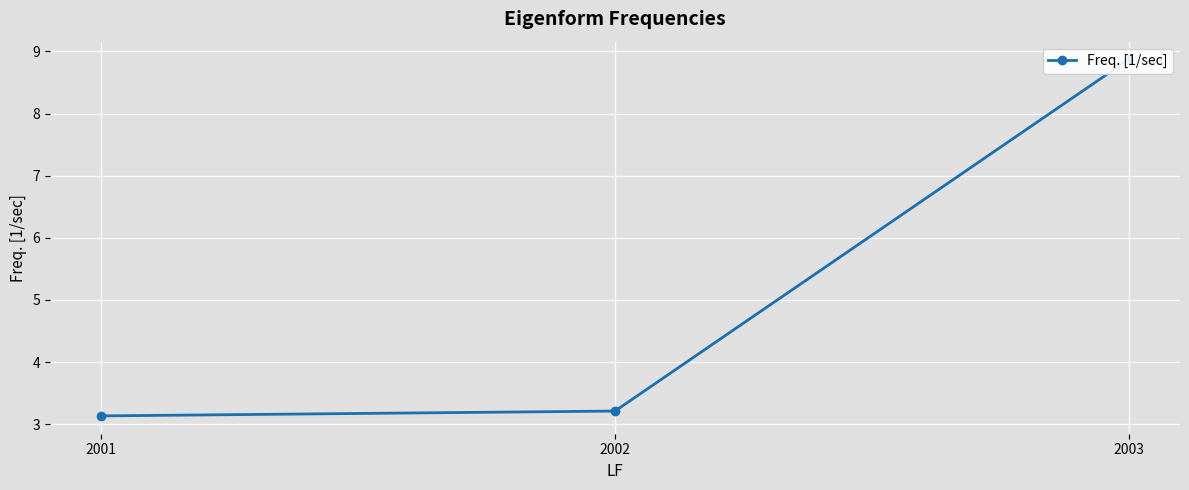

At which category does the chart reach its minimum across all series?

2001